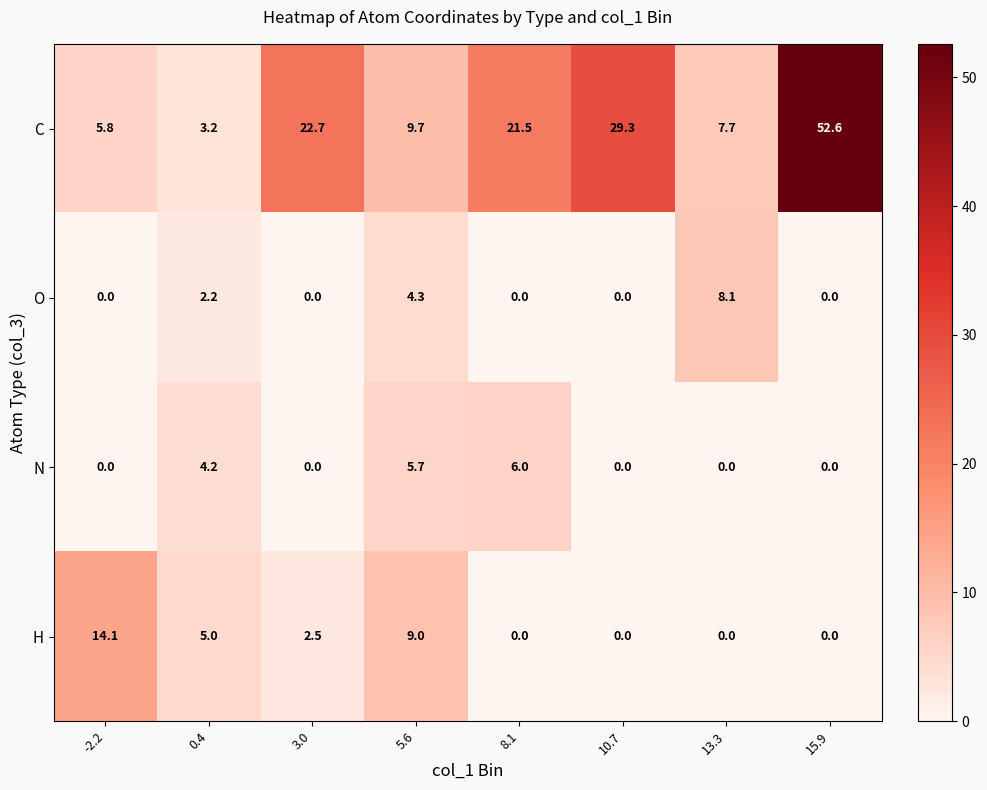

True or false: H has a value of 5.0 at 0.4.

True